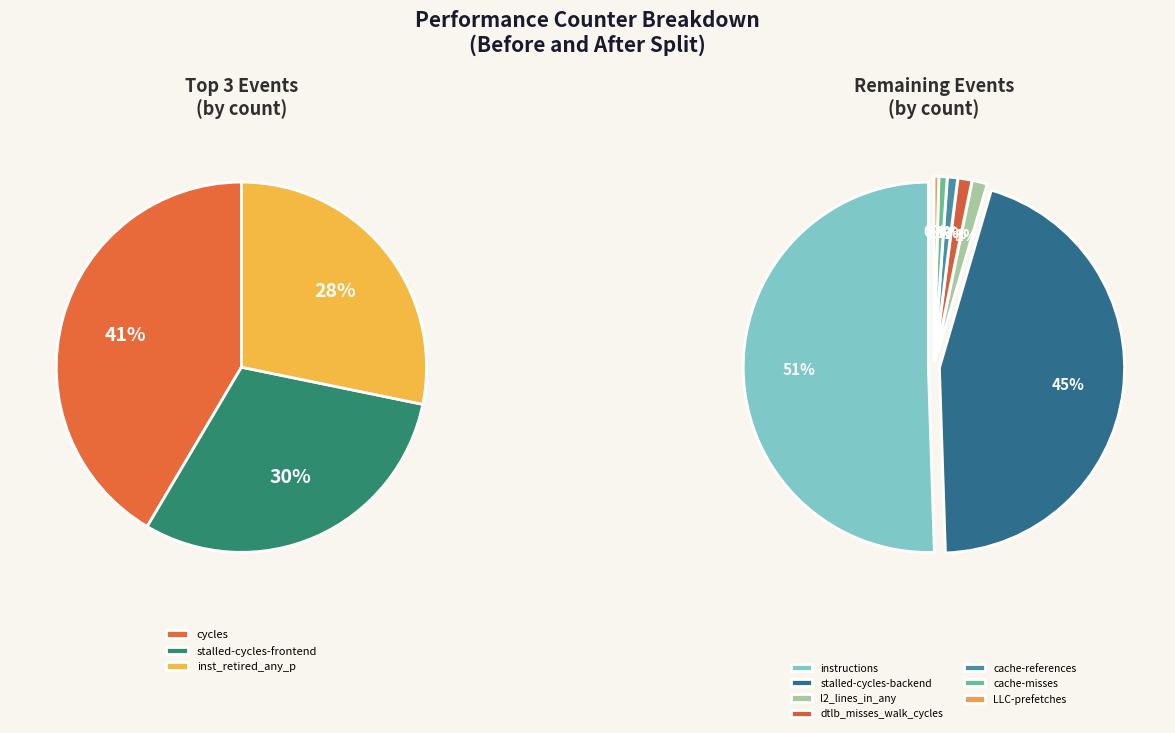

How many segments does this pie chart have?

10